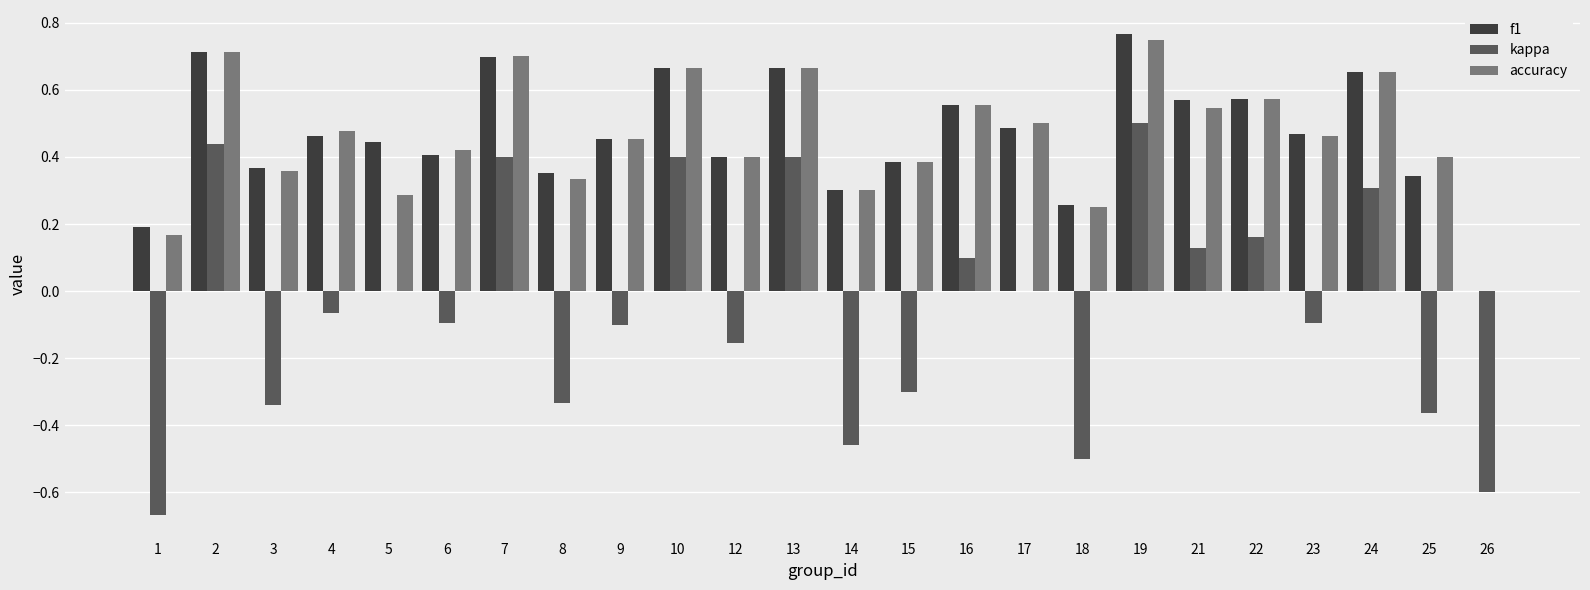

The accuracy series shows 0.4 at 12. True or false?

True